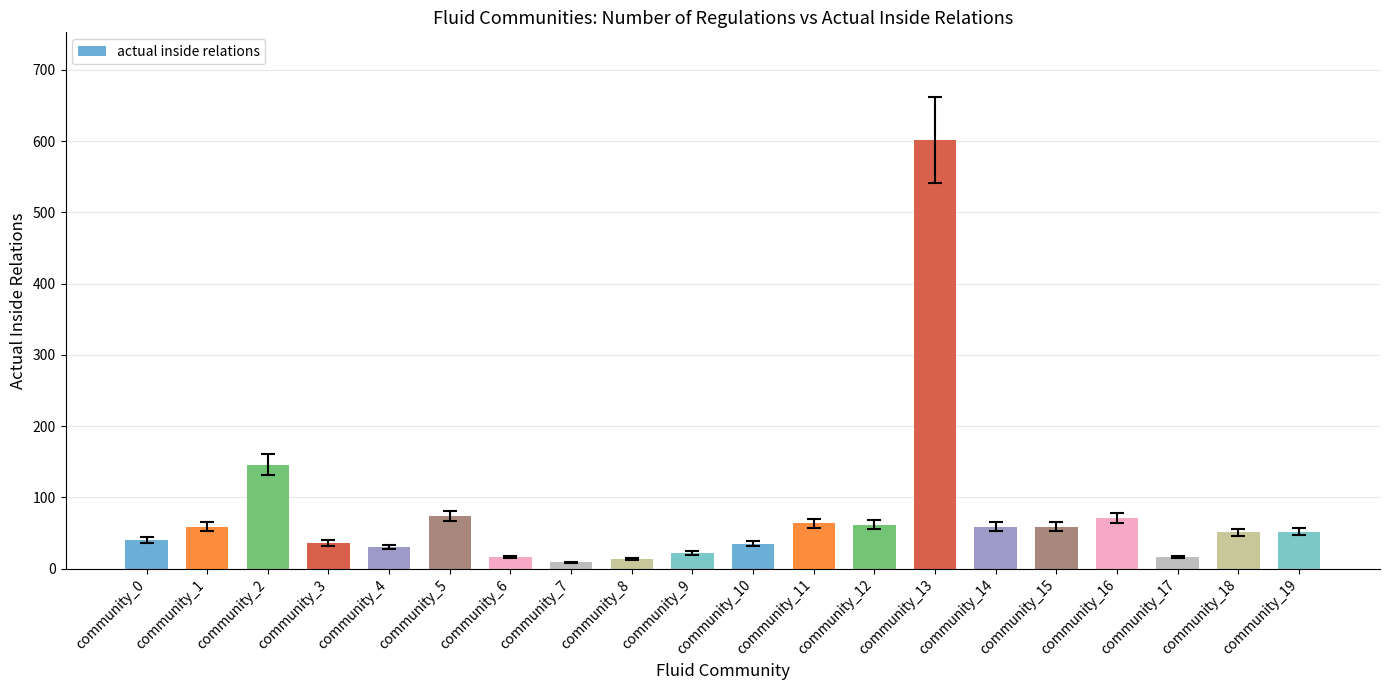

What is the maximum value shown in the chart?

602